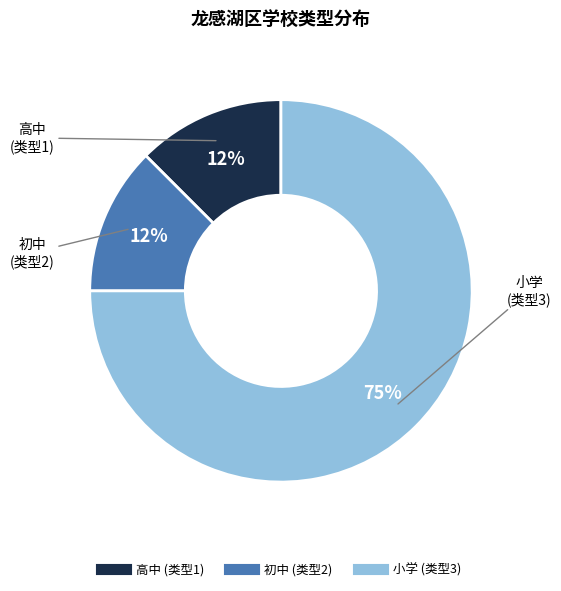

To the nearest percent, what is the average slice percentage?

33%